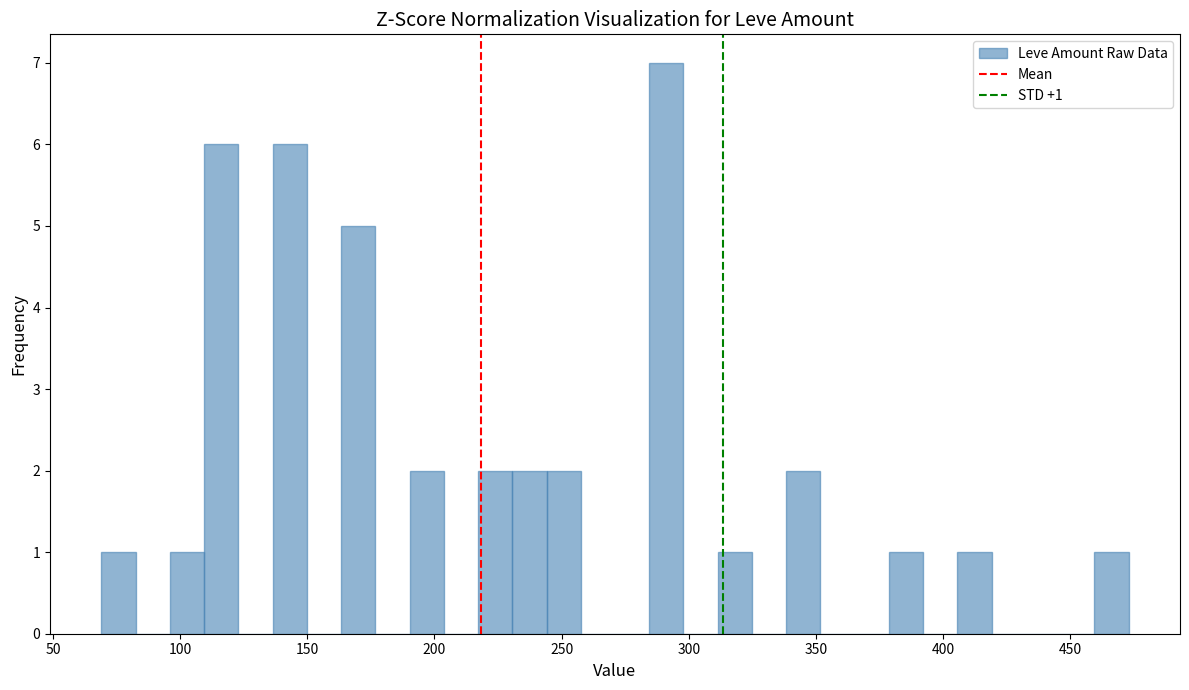

Around what value on the x-axis is the tallest bar? Give the approximate position of its centre, as read against the axis.

290